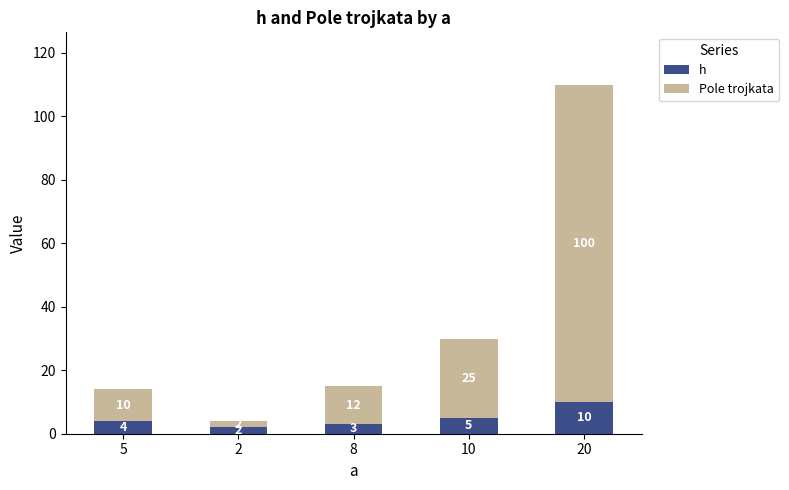

What is the sum of the h values at 20 and 8?

13